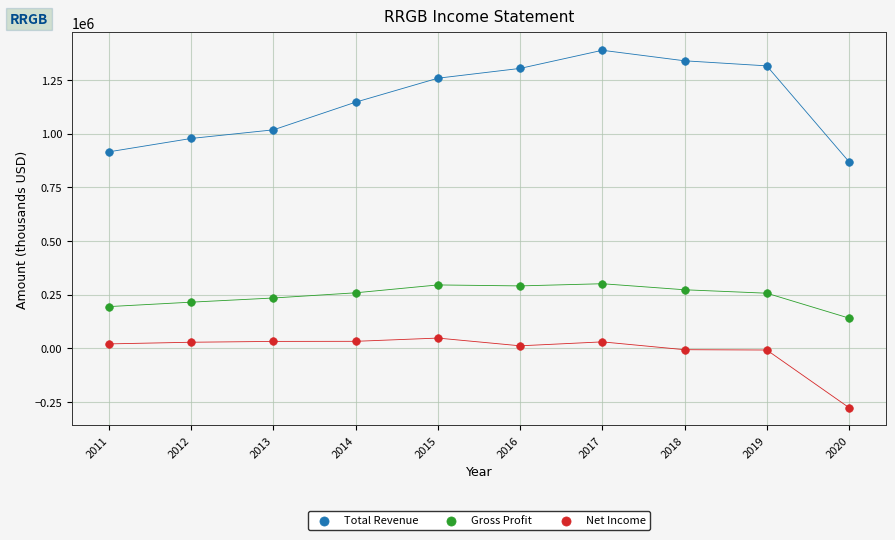

Which series has the largest Y range (max minus min)?

Total Revenue